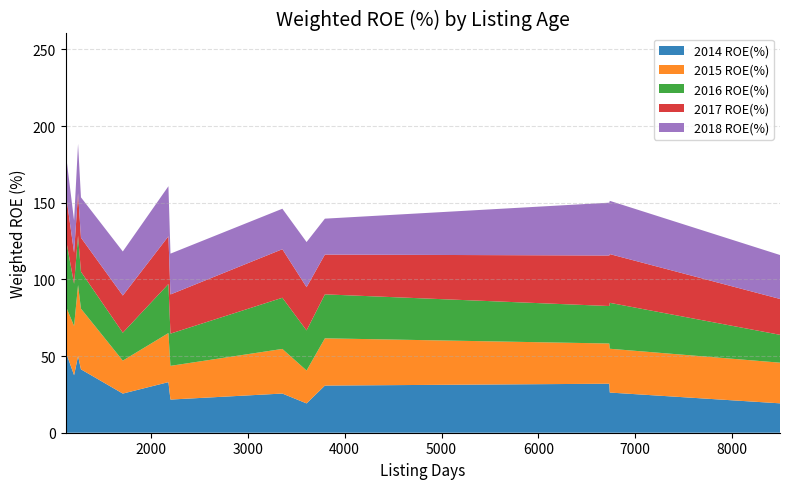

What is the lowest value of the 2014 ROE(%) series?

19.1